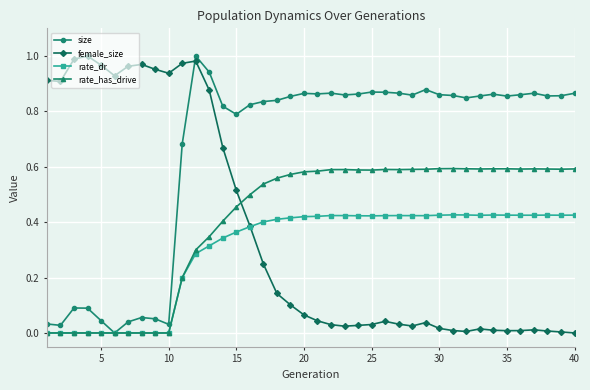

How many series are shown in this chart?

4